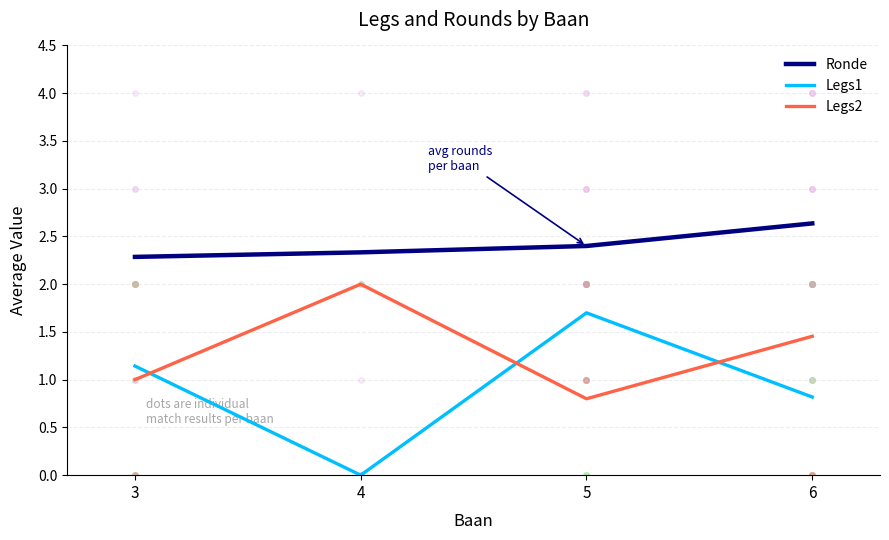

Which series has the largest total across all categories?

Ronde